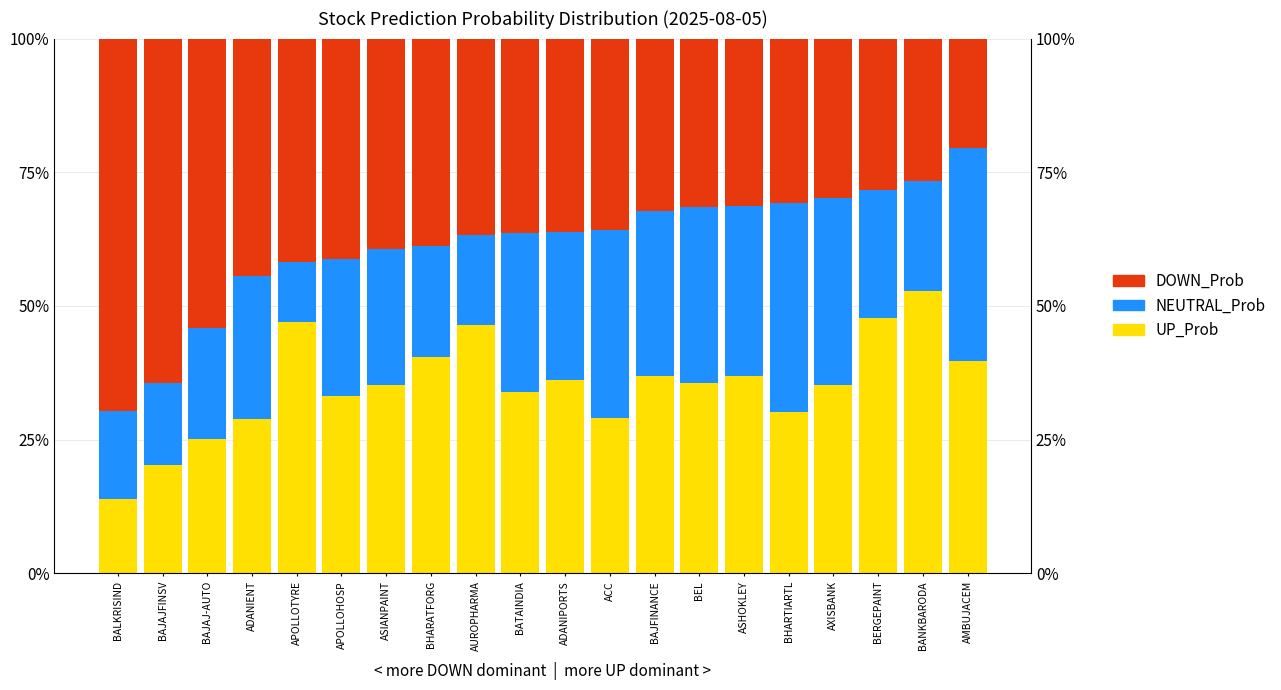

What is the lowest value of the DOWN_Prob series?

20.5